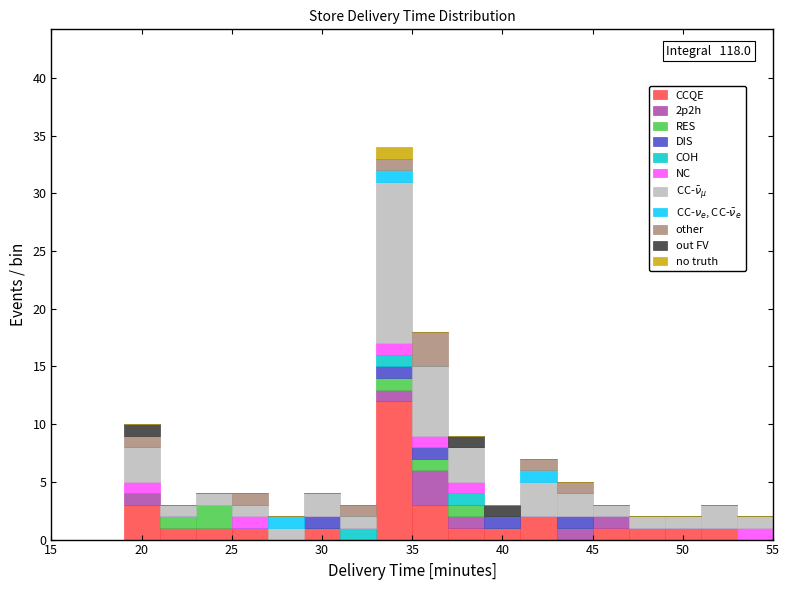

Which range on the x-axis has the tallest stacked bar (by total height)?

33 to 35